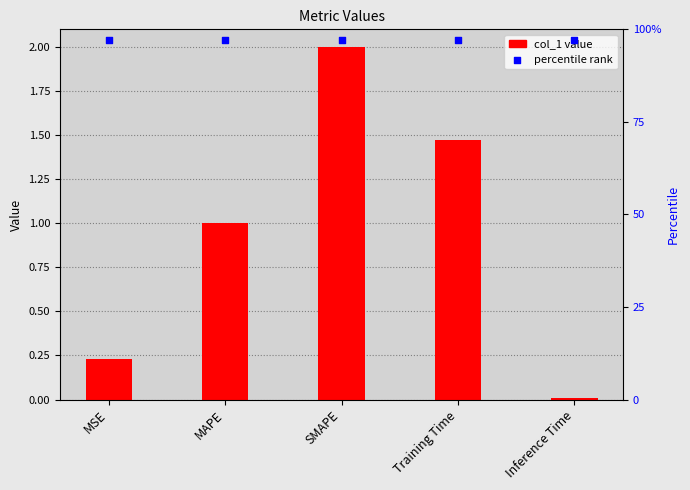

What is the total value across all series at Training Time?

2.4